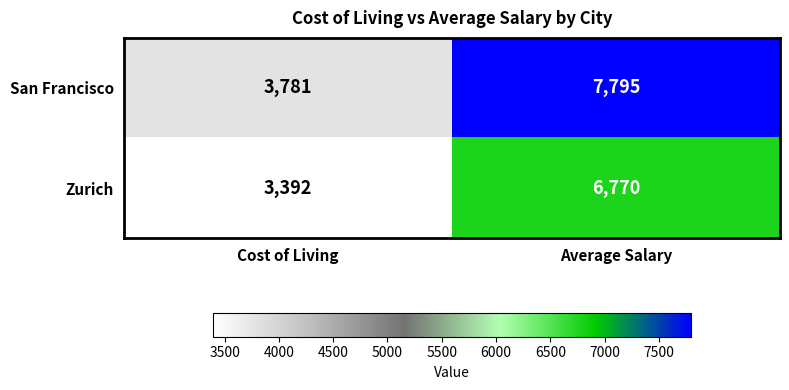

Rank the categories by Zurich value from highest to lowest.

Average Salary, Cost of Living